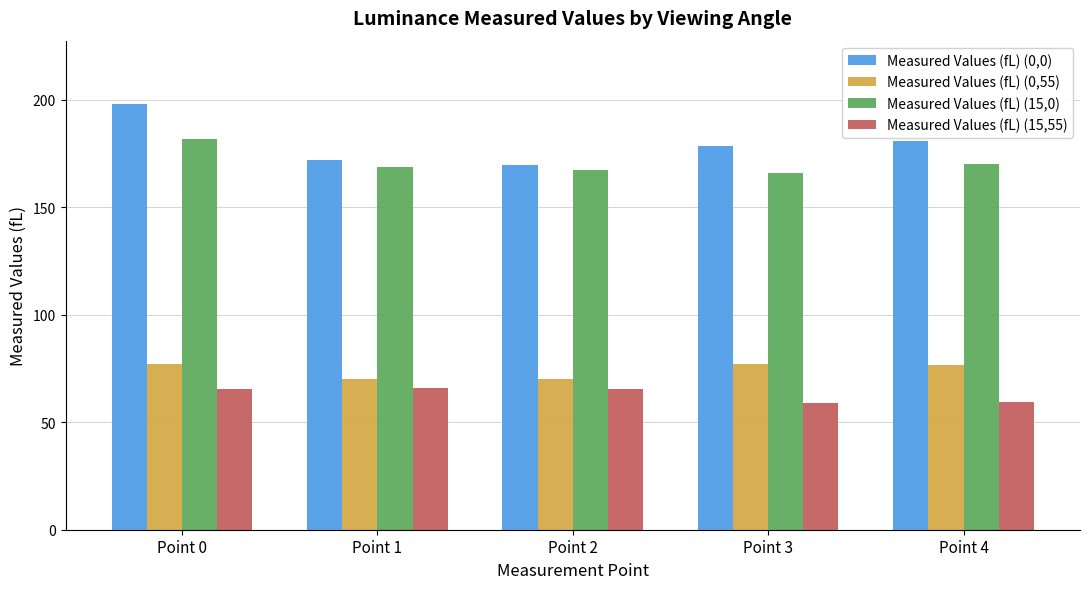

What is the greatest value displayed?

197.9